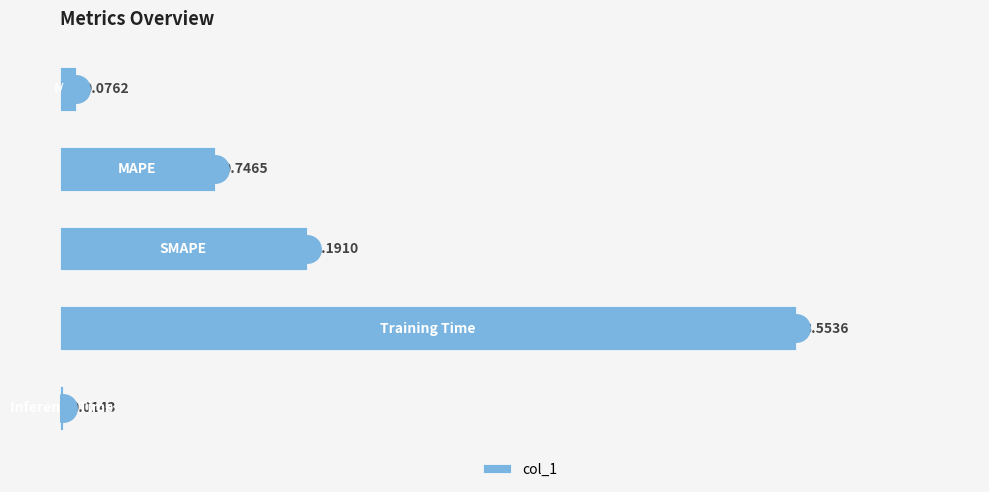

What is the average value?

1.1